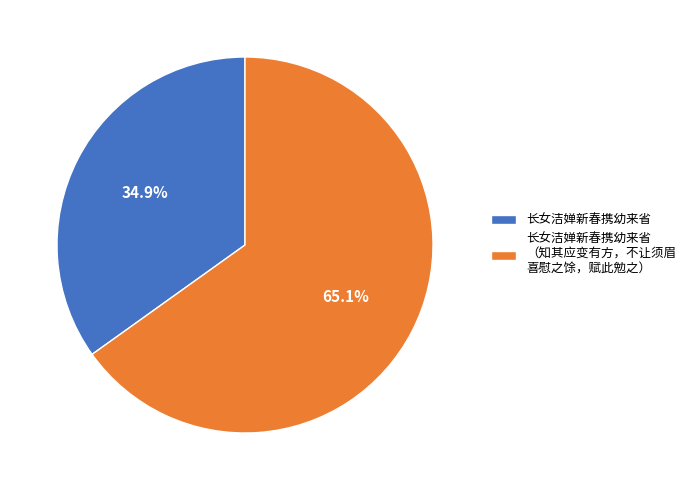

Rank the categories by value from highest to lowest.

长女洁婵新春携幼来省 （知其应变有方，不让须眉 喜慰之馀，赋此勉之）, 长女洁婵新春携幼来省